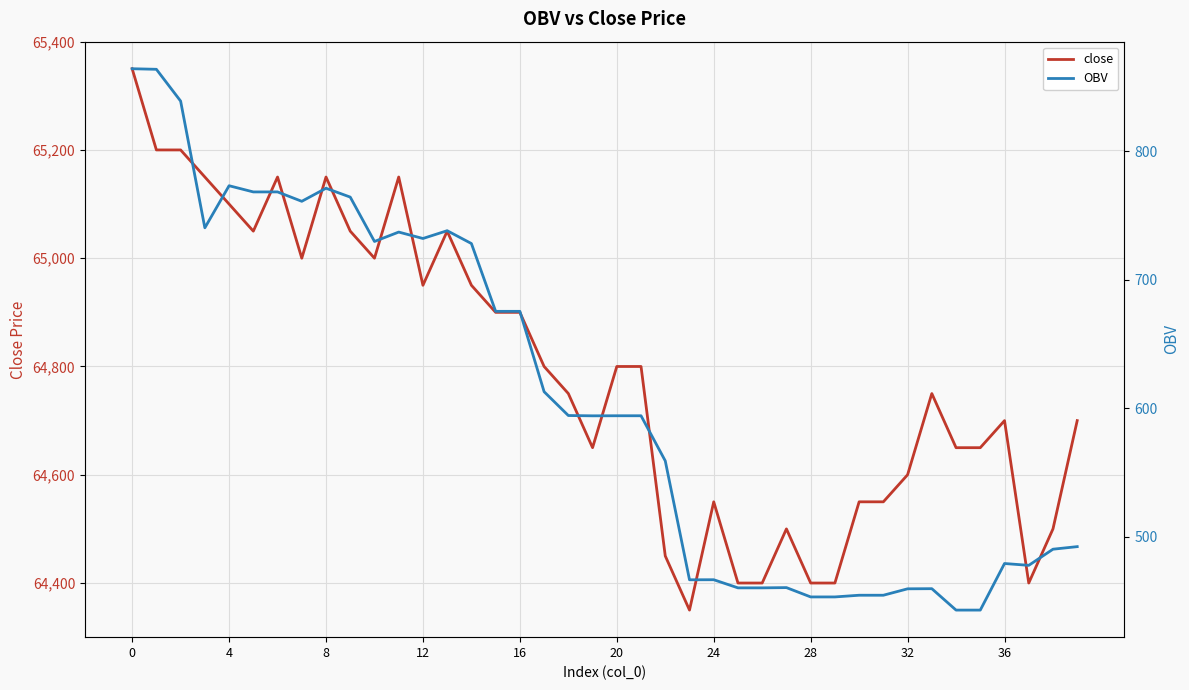

List the series in order of their peak value, lowest first.

OBV, close